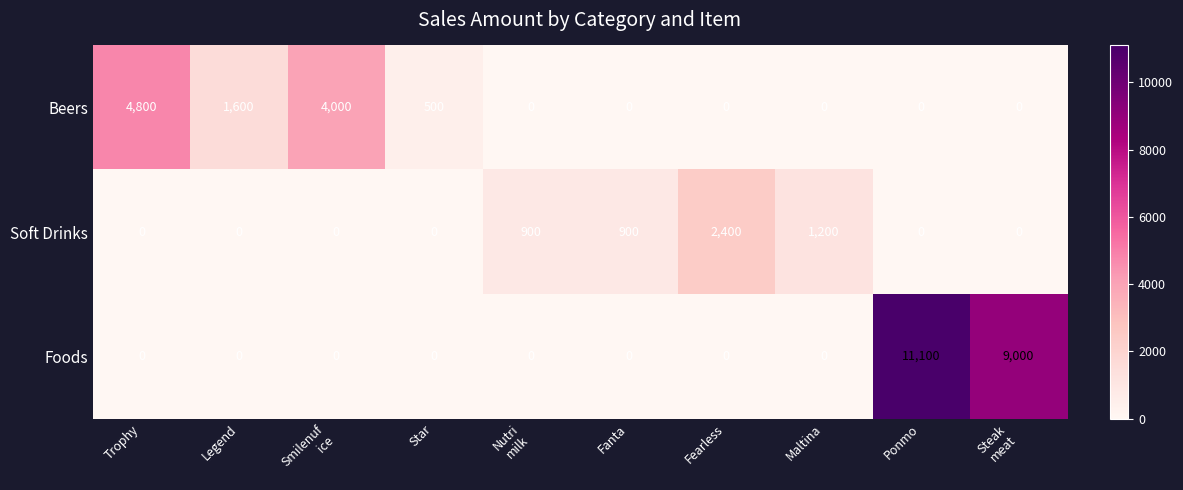

Reading left to right, what are all the values shown in this chart?

Beers: 4800	1600	4000	500	0	0	0	0	0	0
Soft Drinks: 0	0	0	0	900	900	2400	1200	0	0
Foods: 0	0	0	0	0	0	0	0	11100	9000